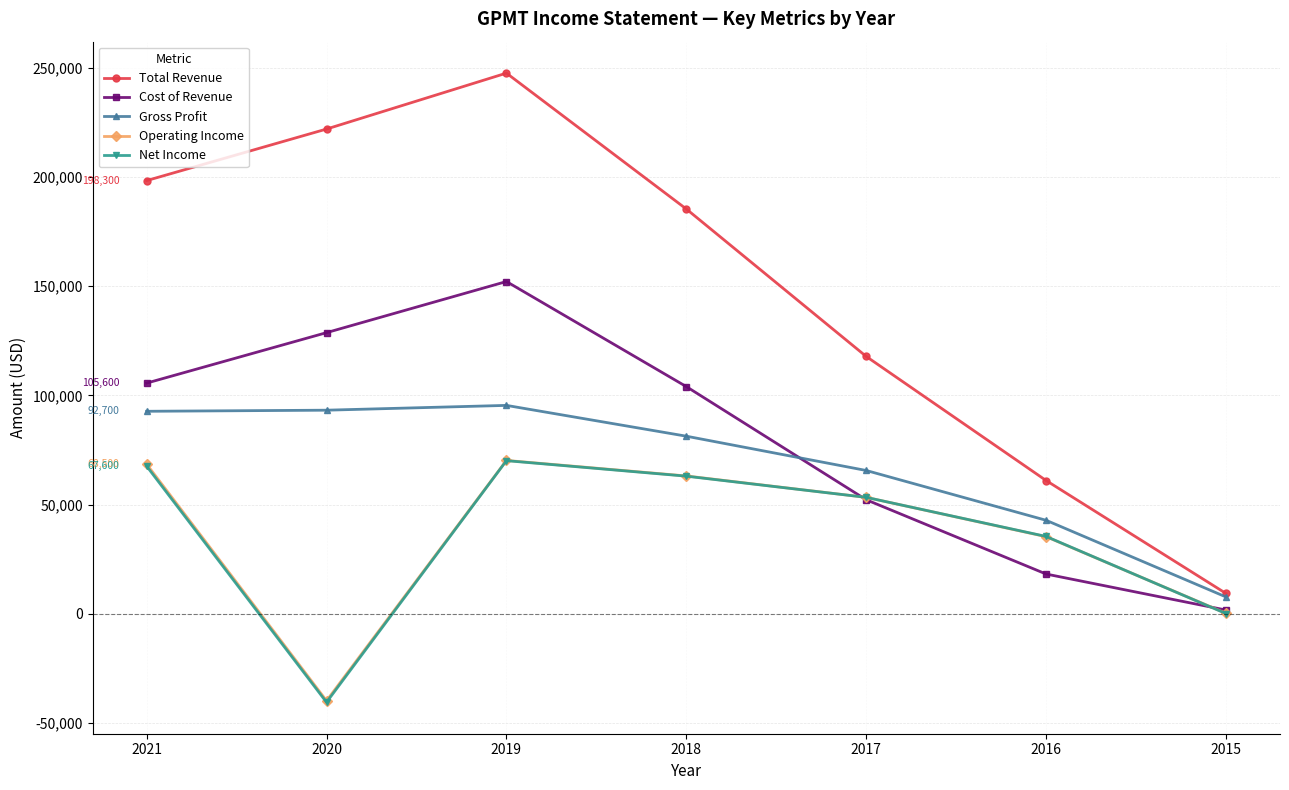

True or false: Gross Profit and Operating Income cross at least once.

False